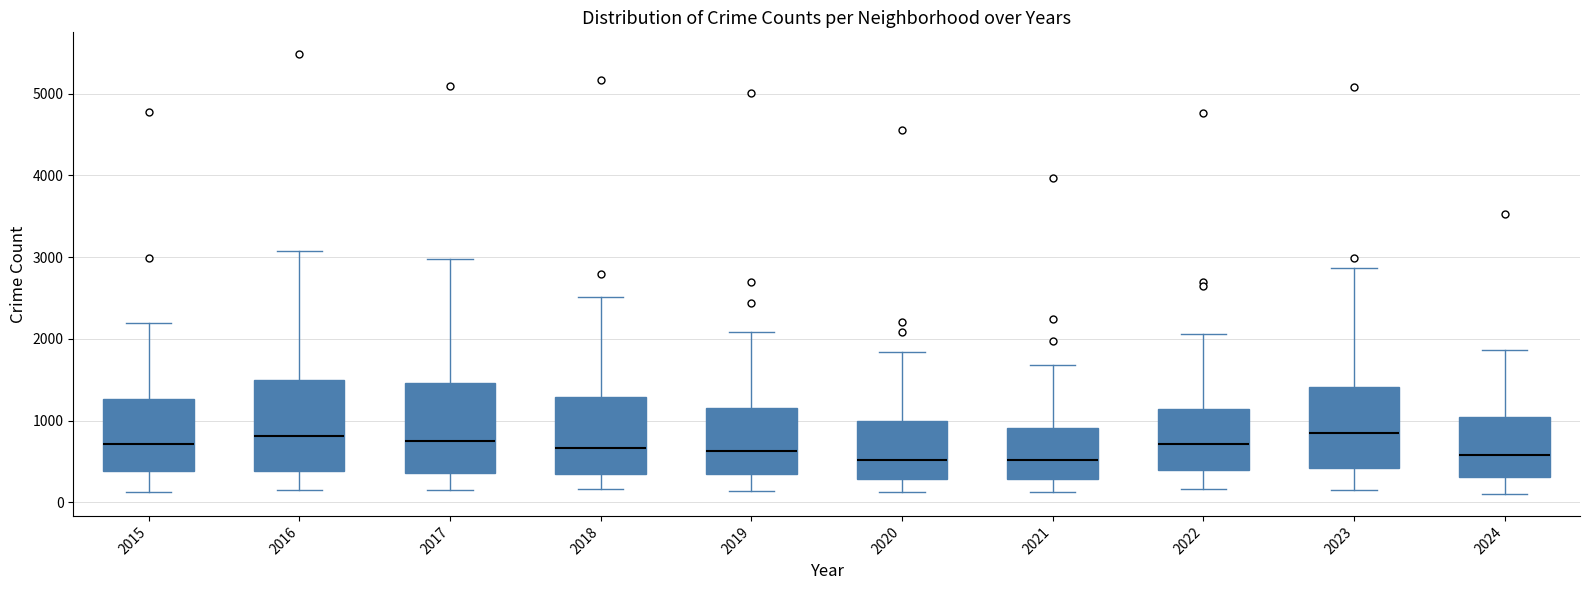

Reading left to right, transcribe this box plot: for each box, give where its median line is, the range the box spans, and where its two whiskers end, as read against the y-axis. The values are not printed on the chart, so give them approximately, as read against the axis.

2015: median 700, box 400 to 1300, whiskers 100 to 2200
2016: median 800, box 400 to 1500, whiskers 200 to 3100
2017: median 700, box 400 to 1500, whiskers 100 to 3000
2018: median 700, box 300 to 1300, whiskers 200 to 2500
2019: median 600, box 300 to 1100, whiskers 100 to 2100
2020: median 500, box 300 to 1000, whiskers 100 to 1800
2021: median 500, box 300 to 900, whiskers 100 to 1700
2022: median 700, box 400 to 1100, whiskers 200 to 2100
2023: median 800, box 400 to 1400, whiskers 100 to 2900
2024: median 600, box 300 to 1000, whiskers 100 to 1900